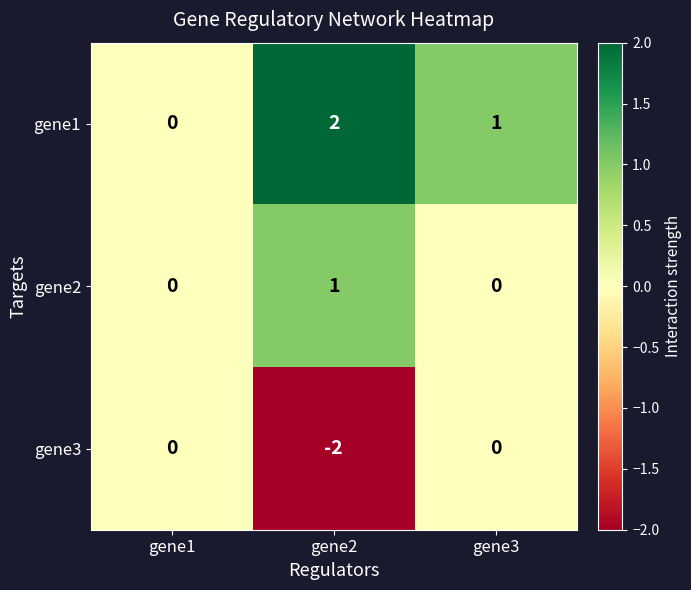

Is it true that gene2 equals -1 at gene1?

False